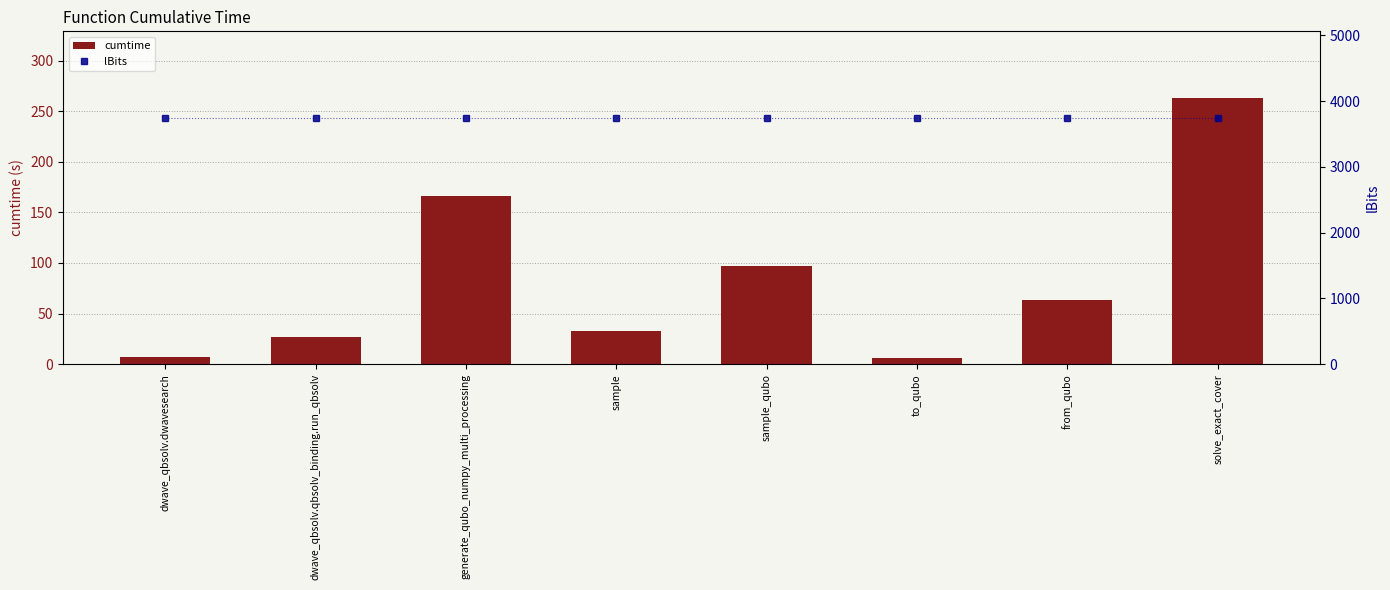

Reading left to right, list all the values displayed in this chart.

cumtime: 7.6	26.4	166.4	33.0	96.7	6.5	63.4	263.1
lBits: 3750.0	3750.0	3750.0	3750.0	3750.0	3750.0	3750.0	3750.0